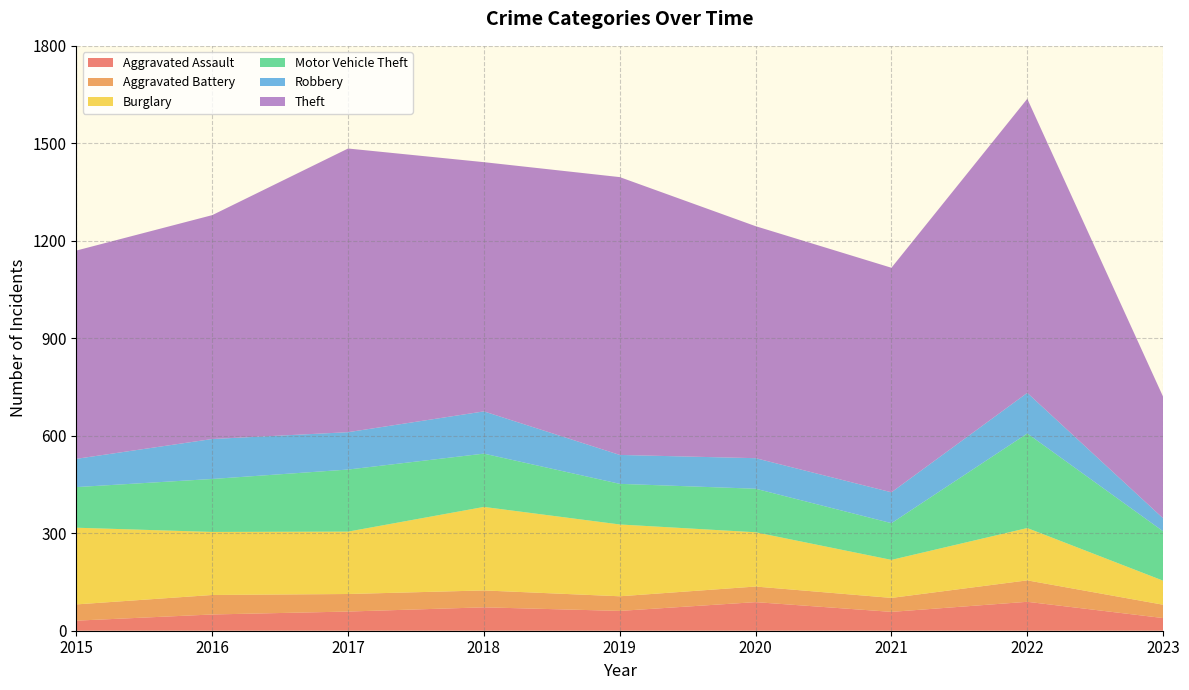

Reading right to left, what are all the values shown in this chart?

Aggravated Assault: 2023=39	2022=89	2021=58	2020=88	2019=61	2018=72	2017=59	2016=50	2015=31
Aggravated Battery: 2023=41	2022=66	2021=43	2020=48	2019=45	2018=52	2017=54	2016=60	2015=50
Burglary: 2023=74	2022=161	2021=117	2020=167	2019=221	2018=257	2017=192	2016=194	2015=236
Motor Vehicle Theft: 2023=152	2022=291	2021=113	2020=134	2019=125	2018=164	2017=191	2016=163	2015=125
Robbery: 2023=40	2022=125	2021=95	2020=94	2019=89	2018=130	2017=115	2016=123	2015=87
Theft: 2023=374	2022=905	2021=691	2020=714	2019=855	2018=767	2017=873	2016=689	2015=641